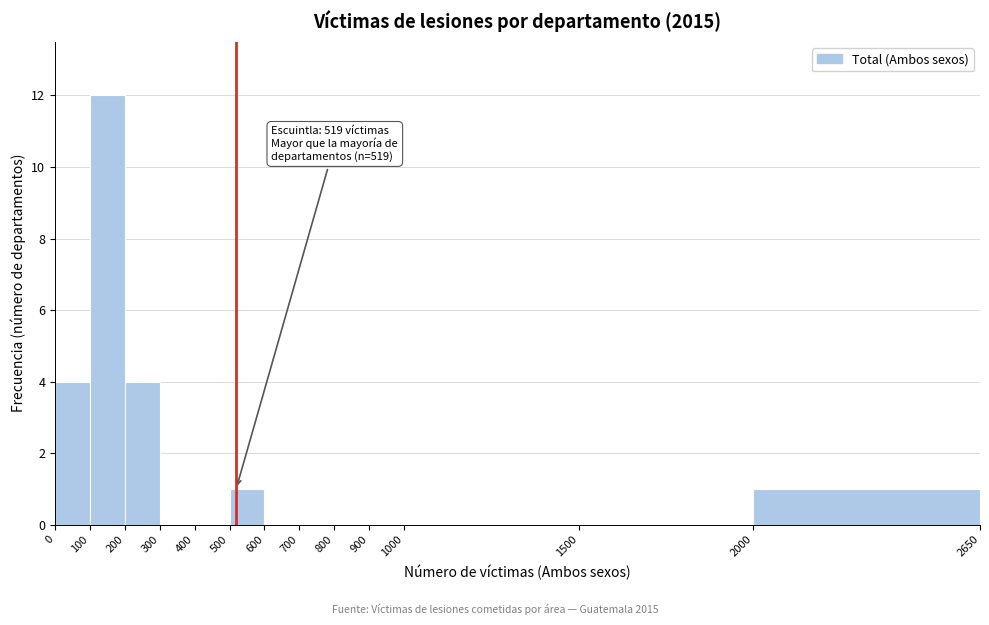

Over which range of the x-axis is the bar tallest?

100 to 200